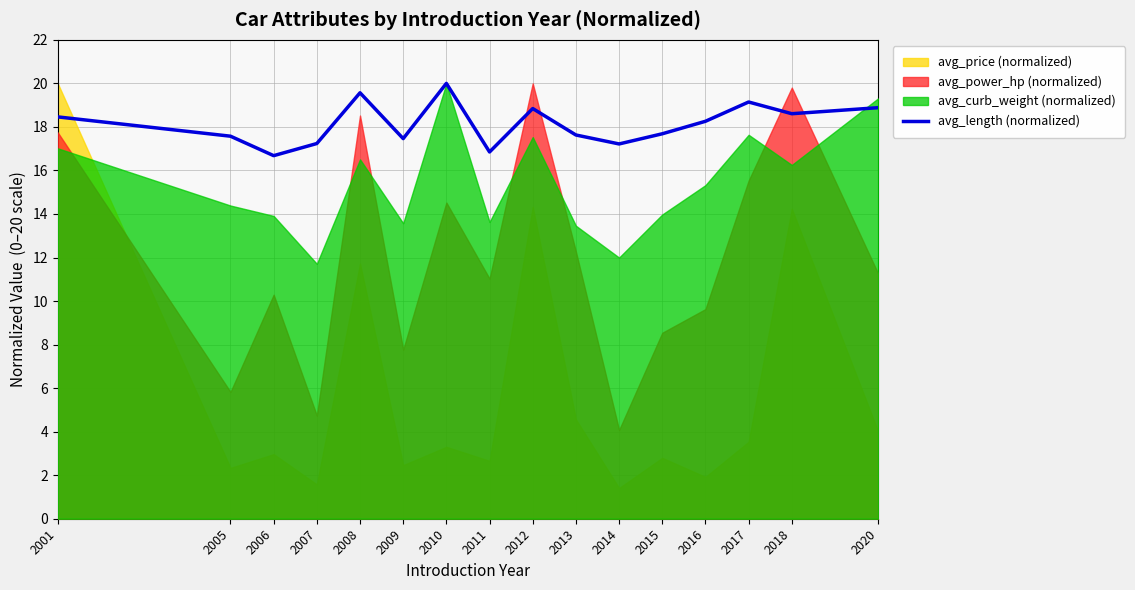

Rank the categories by value from lowest to highest.

2006, 2011, 2014, 2007, 2009, 2005, 2013, 2015, 2016, 2001, 2018, 2012, 2020, 2017, 2008, 2010